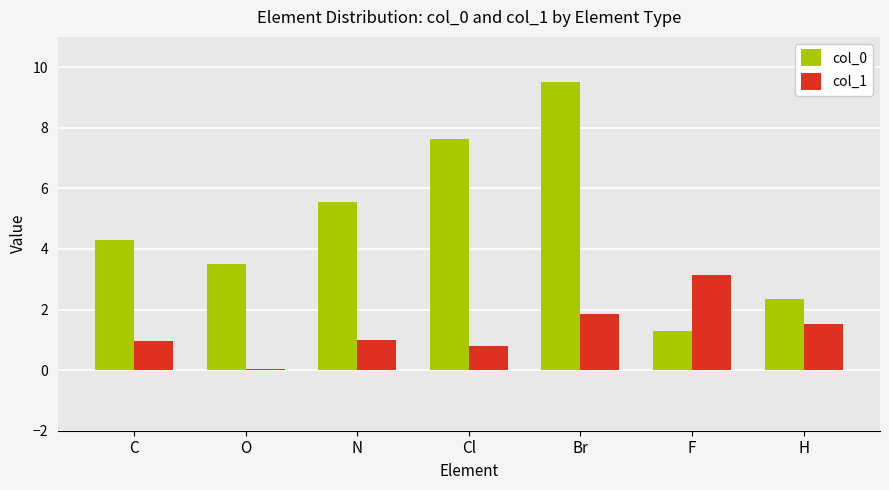

Is it true that col_0 equals 2.8 at N?

False